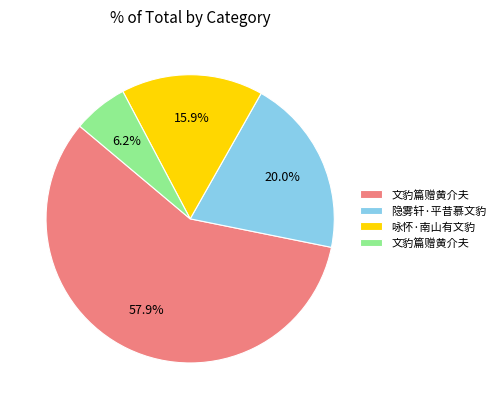

Is there a majority slice in this chart?

Yes